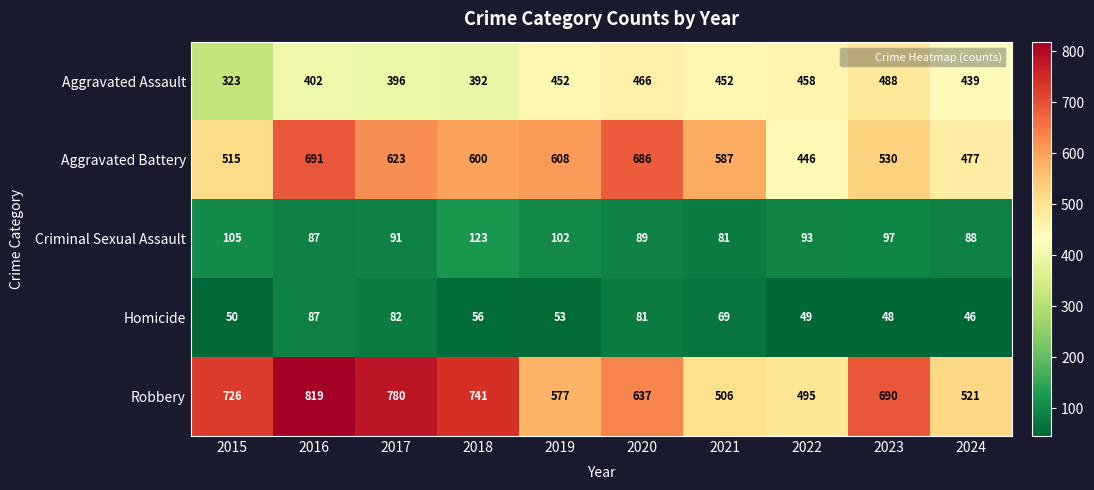

True or false: Aggravated Battery has a value of 243 at 2015.

False